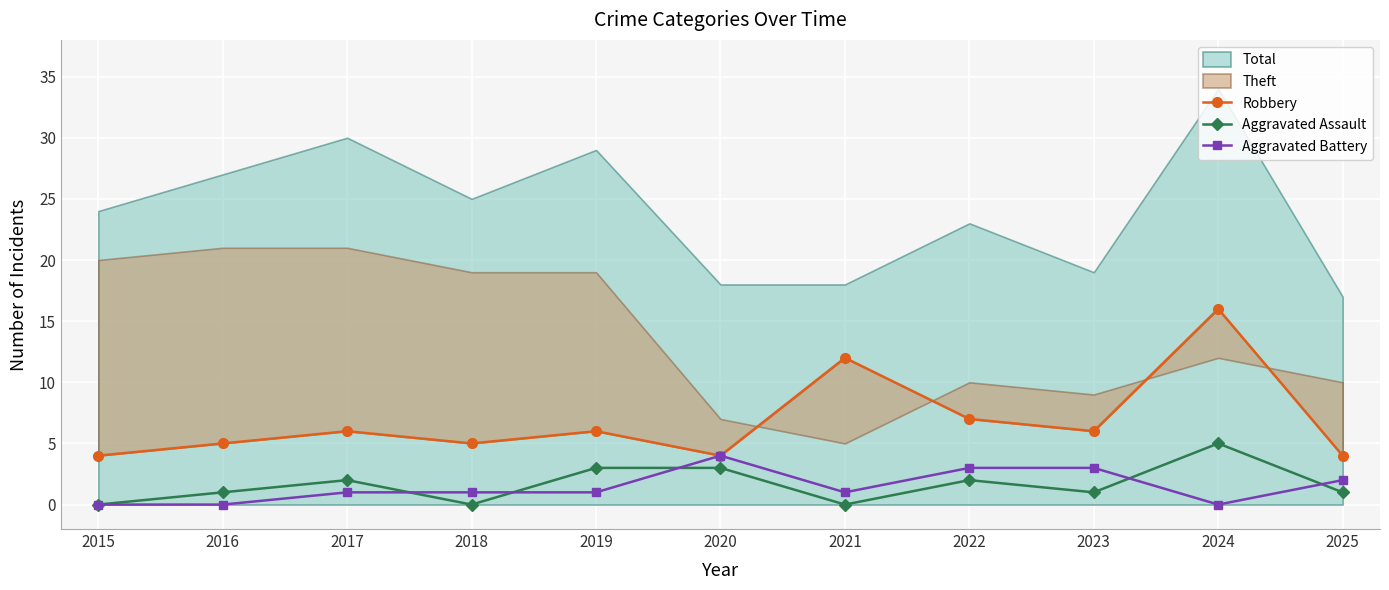

What is the highest value of the Aggravated Assault series?

5